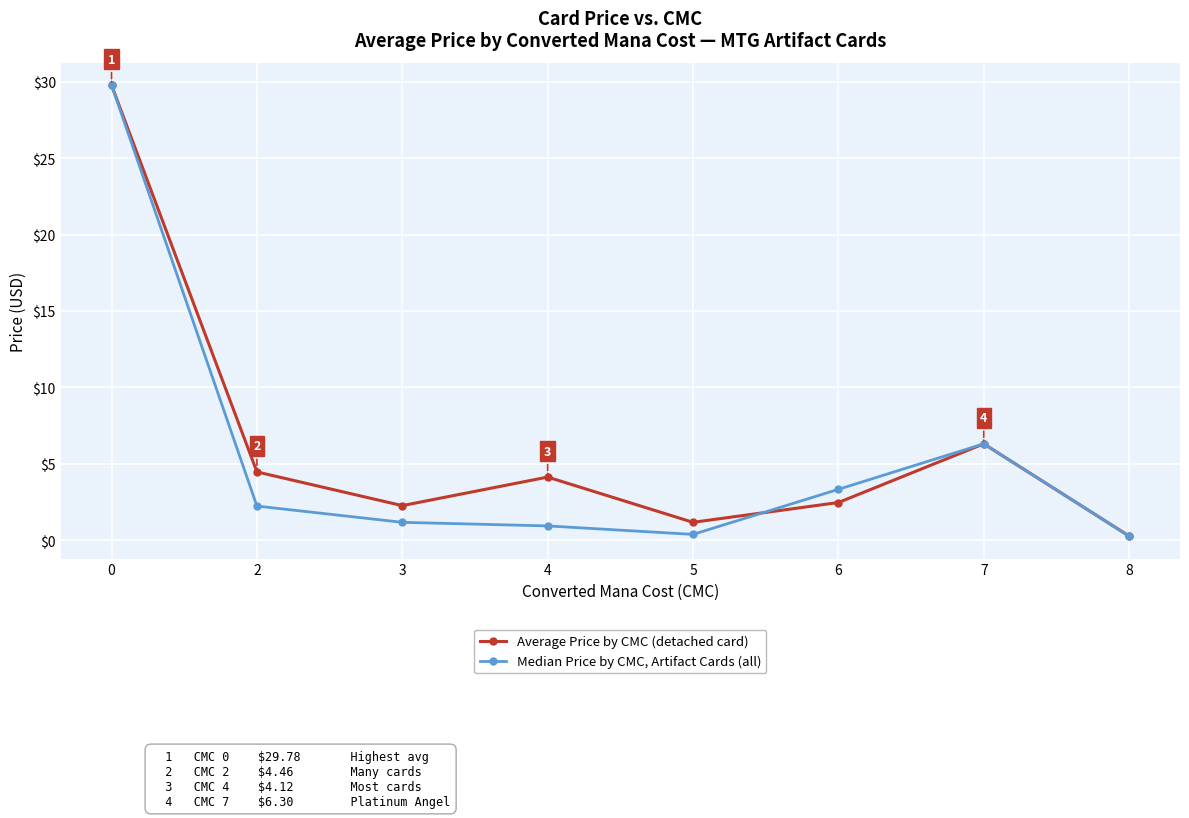

What is the difference between the maximum and minimum values in the Average Price by CMC (detached card) series?

29.5